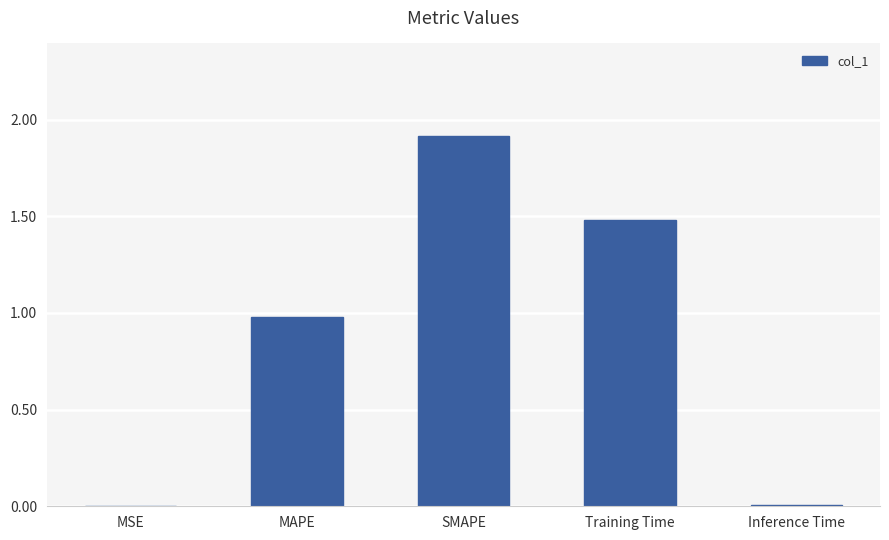

What is the maximum value shown in the chart?

1.9